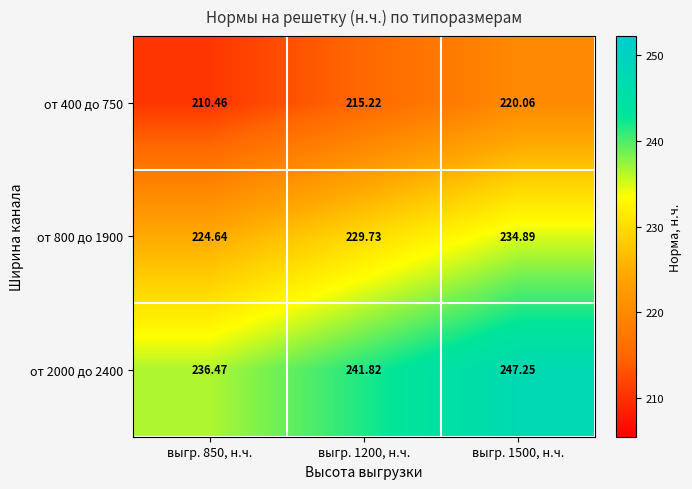

Is the value of от 2000 до 2400 at выгр. 1200, н.ч. greater than the value of от 800 до 1900 at выгр. 850, н.ч.?

Yes